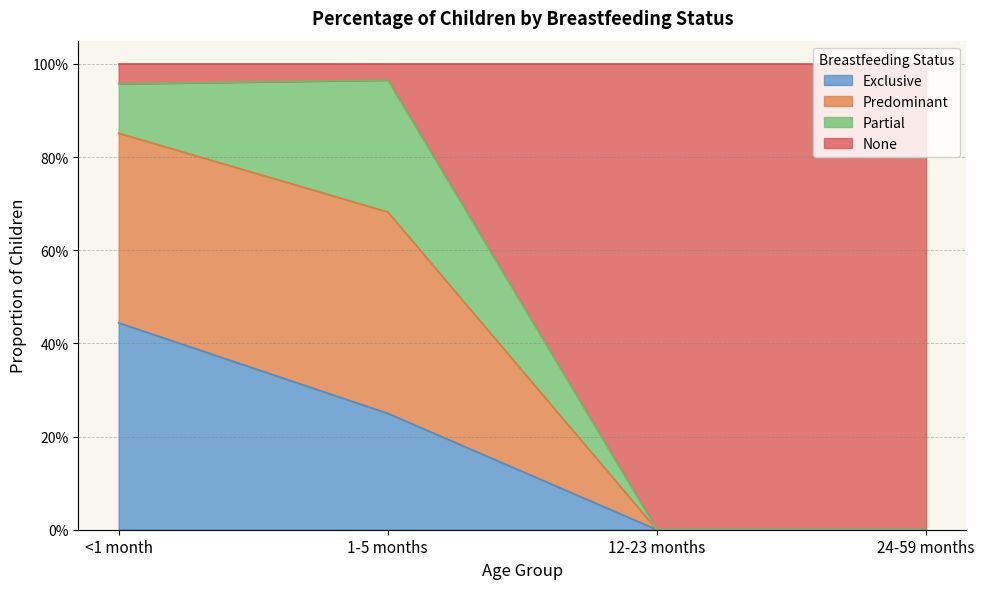

Count the Exclusive values in the range 0 to 1.

4